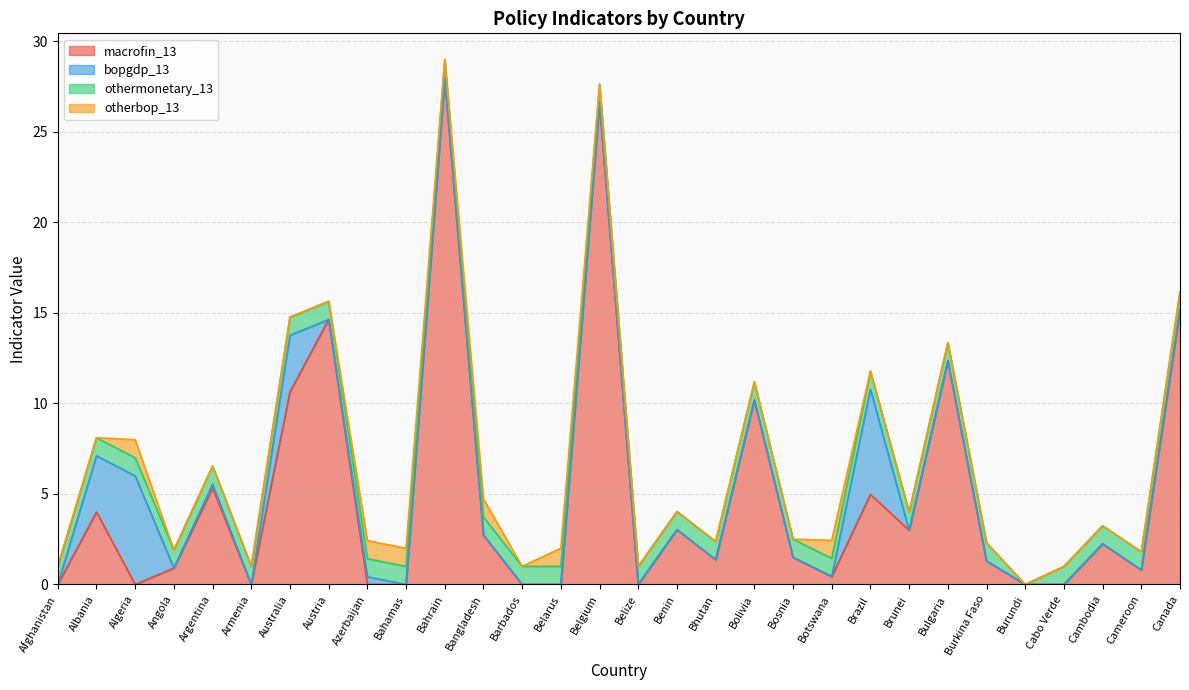

True or false: otherbop_13 and othermonetary_13 intersect in this chart.

False